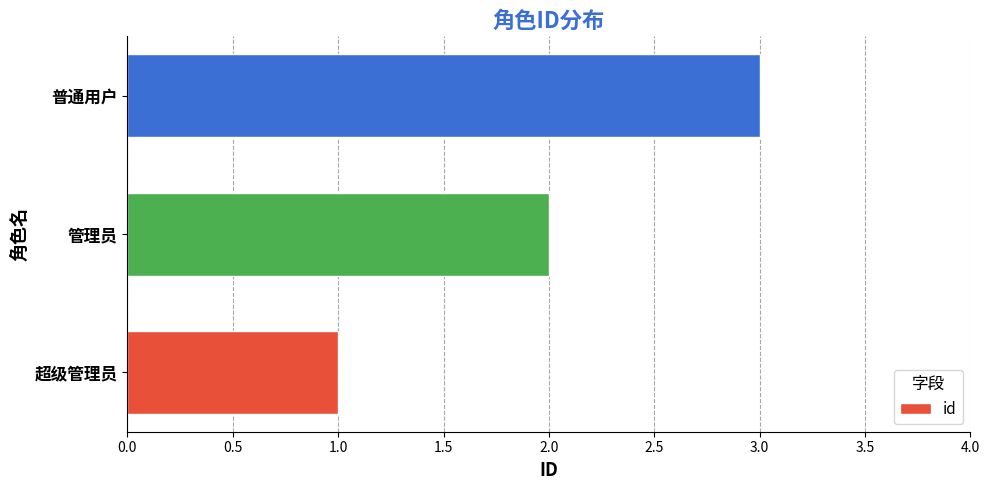

What is the sum of the values at 超级管理员 and 管理员?

3